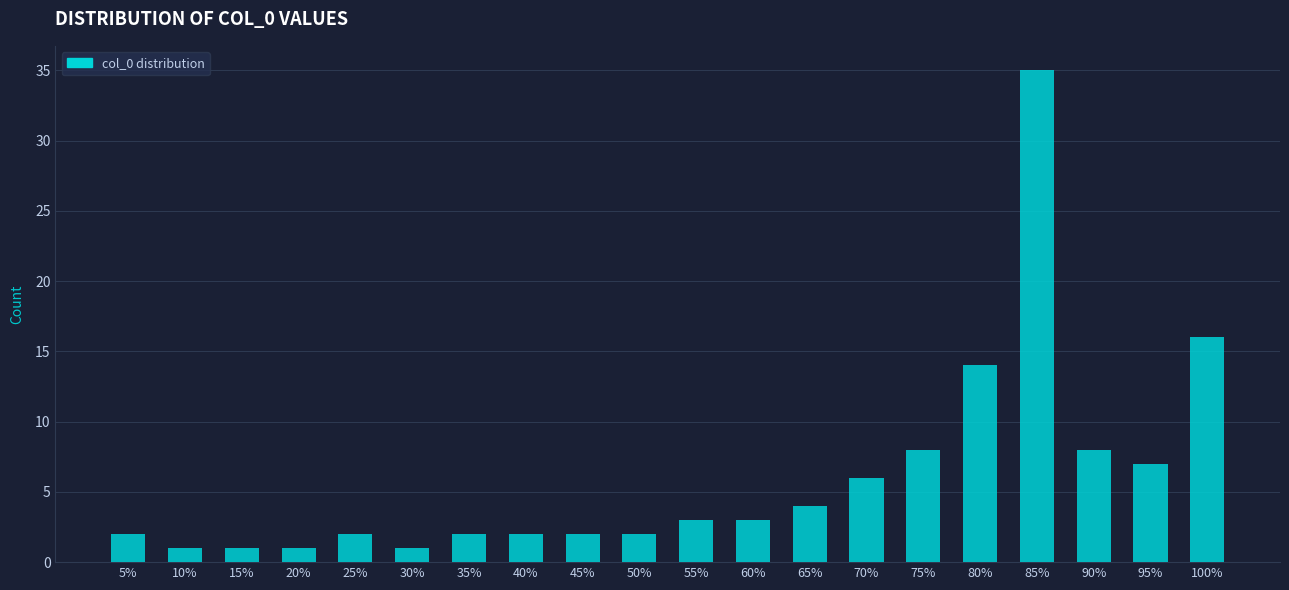

Reading left to right, extract all data points from this chart.

5%=2	10%=1	15%=1	20%=1	25%=2	30%=1	35%=2	40%=2	45%=2	50%=2	55%=3	60%=3	65%=4	70%=6	75%=8	80%=14	85%=35	90%=8	95%=7	100%=16